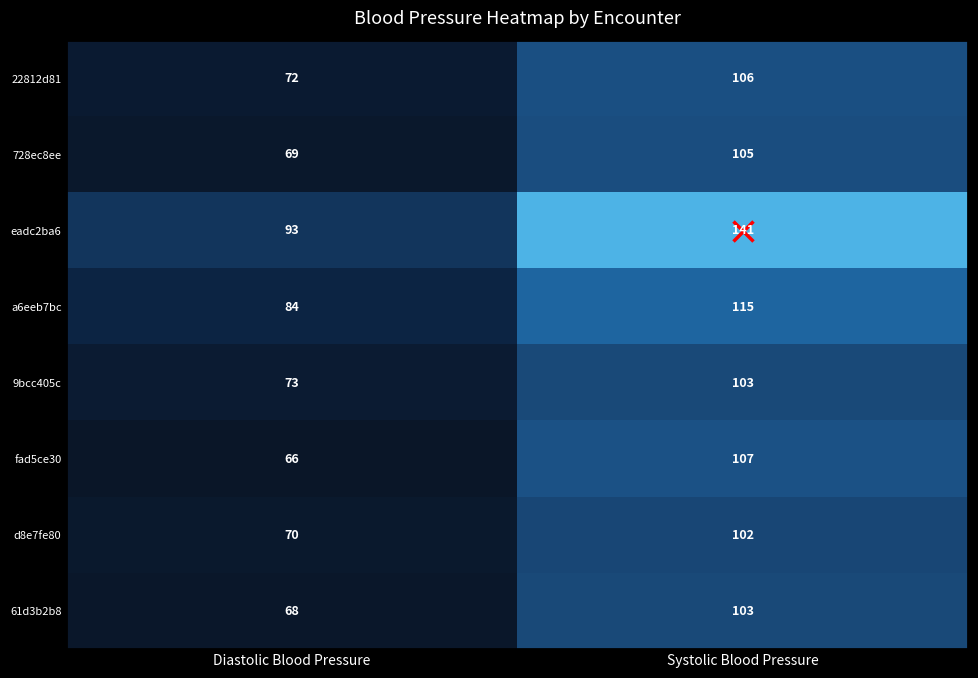

How many categories are shown in the chart?

2